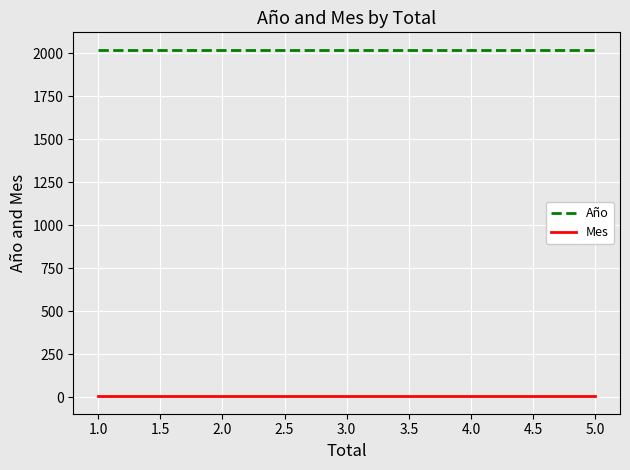

List the series in order of their peak value, highest first.

Año, Mes